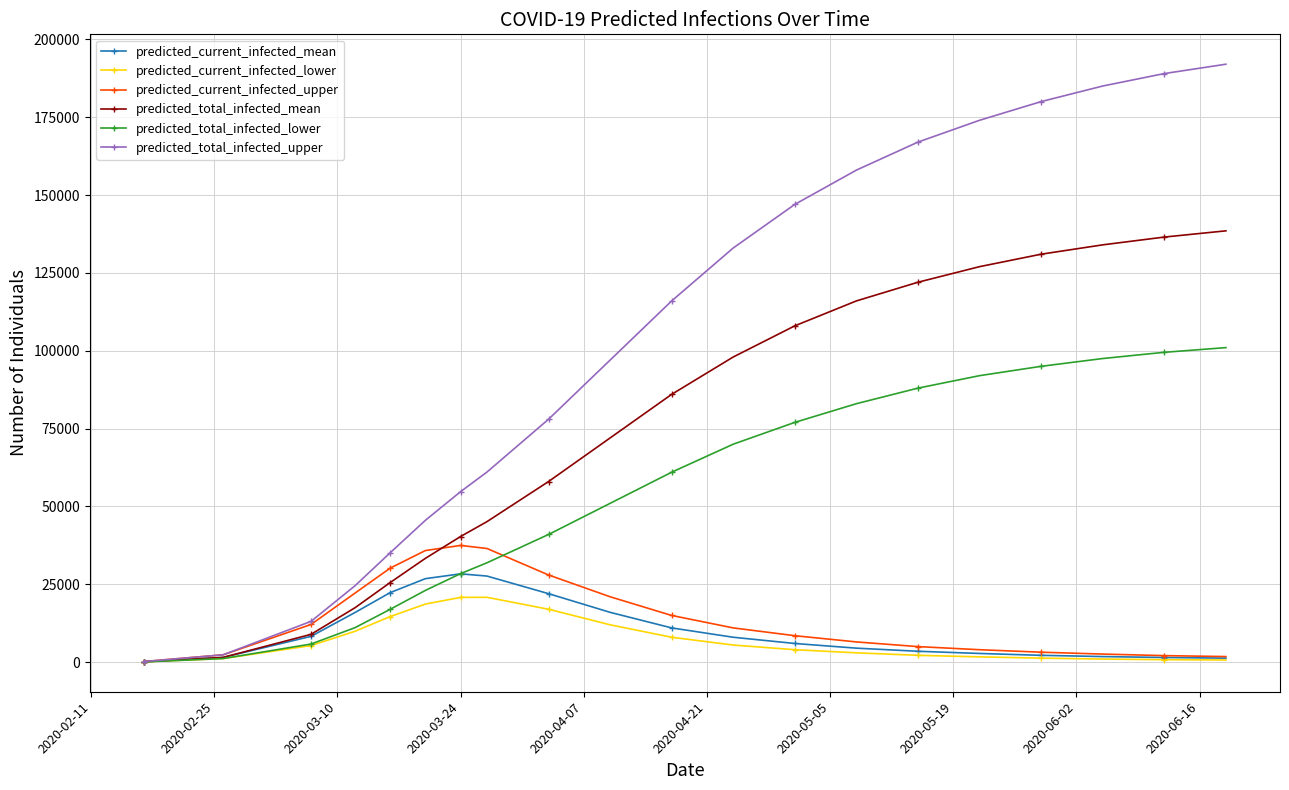

Which series has the largest total across all categories?

predicted_total_infected_upper